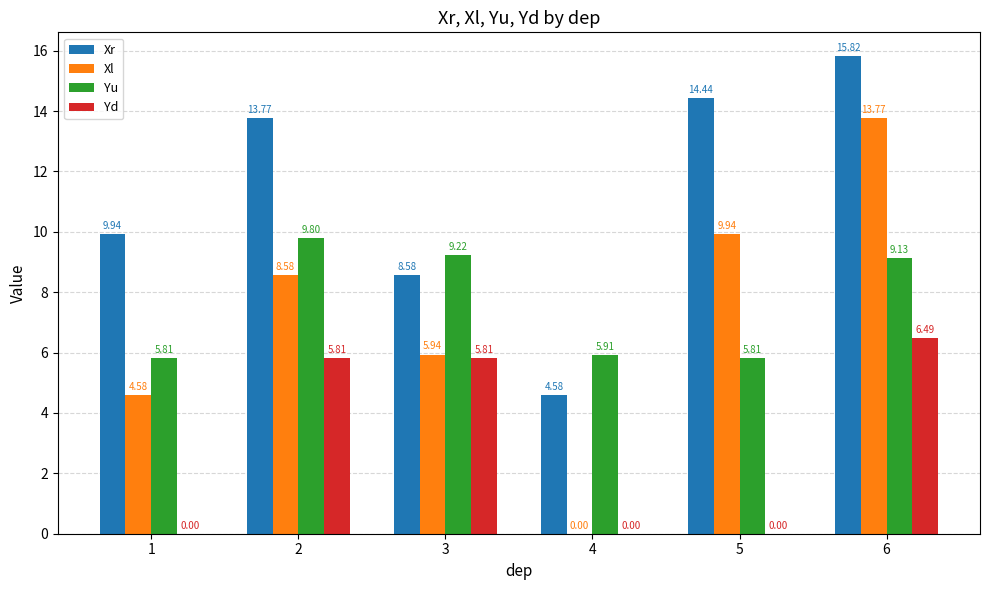

Which series changed the most between 2 and 6?

Xl